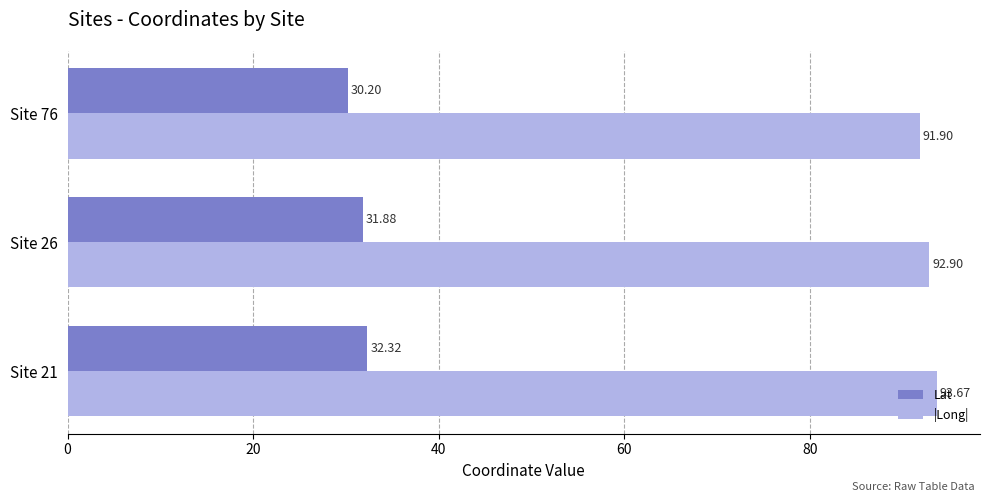

What is the sum of all |Long| values?

278.5